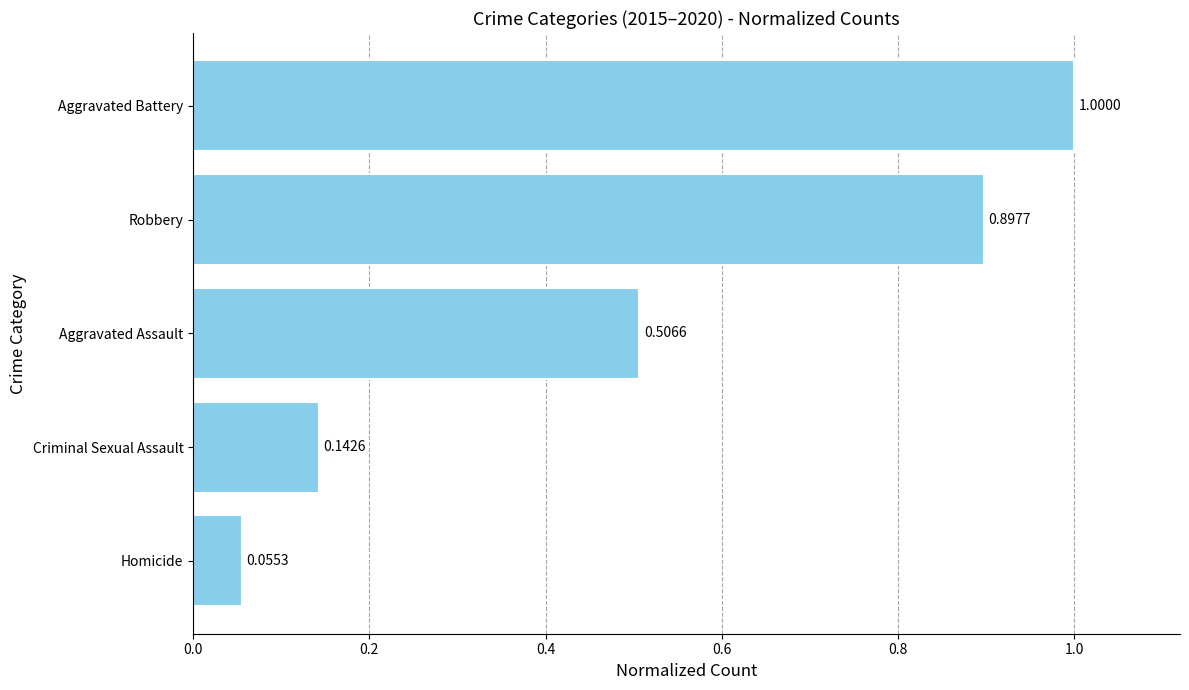

List the labels in order of value, largest first.

Aggravated Battery, Robbery, Aggravated Assault, Criminal Sexual Assault, Homicide